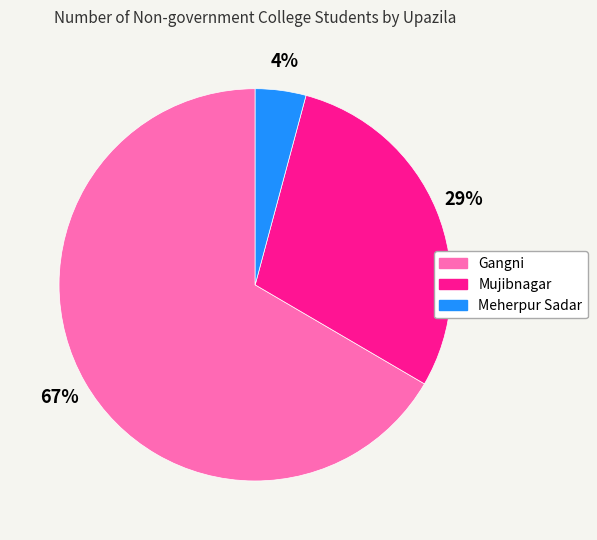

Which category has the biggest portion of the pie?

Gangni